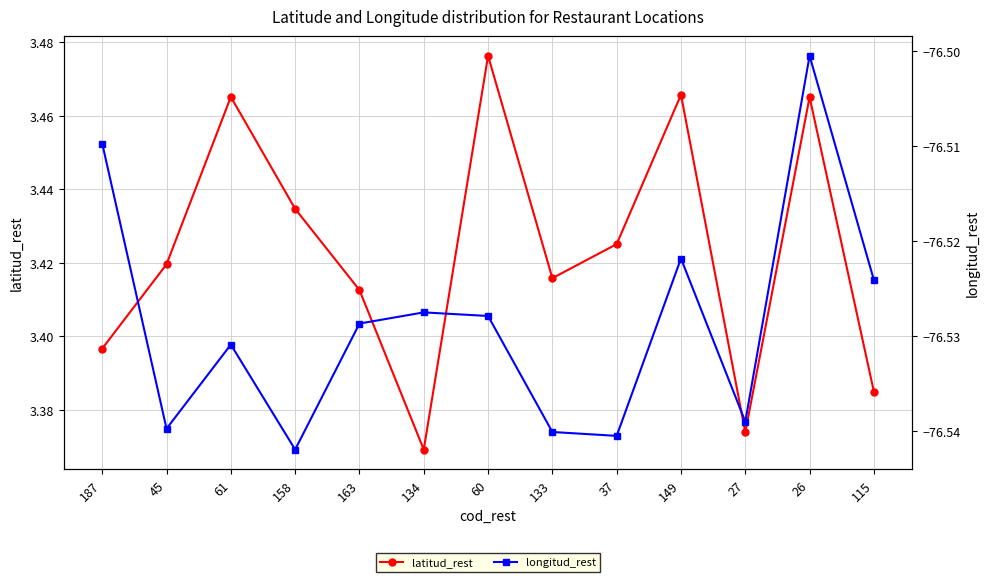

Read the longitud_rest value at 60.

-76.5